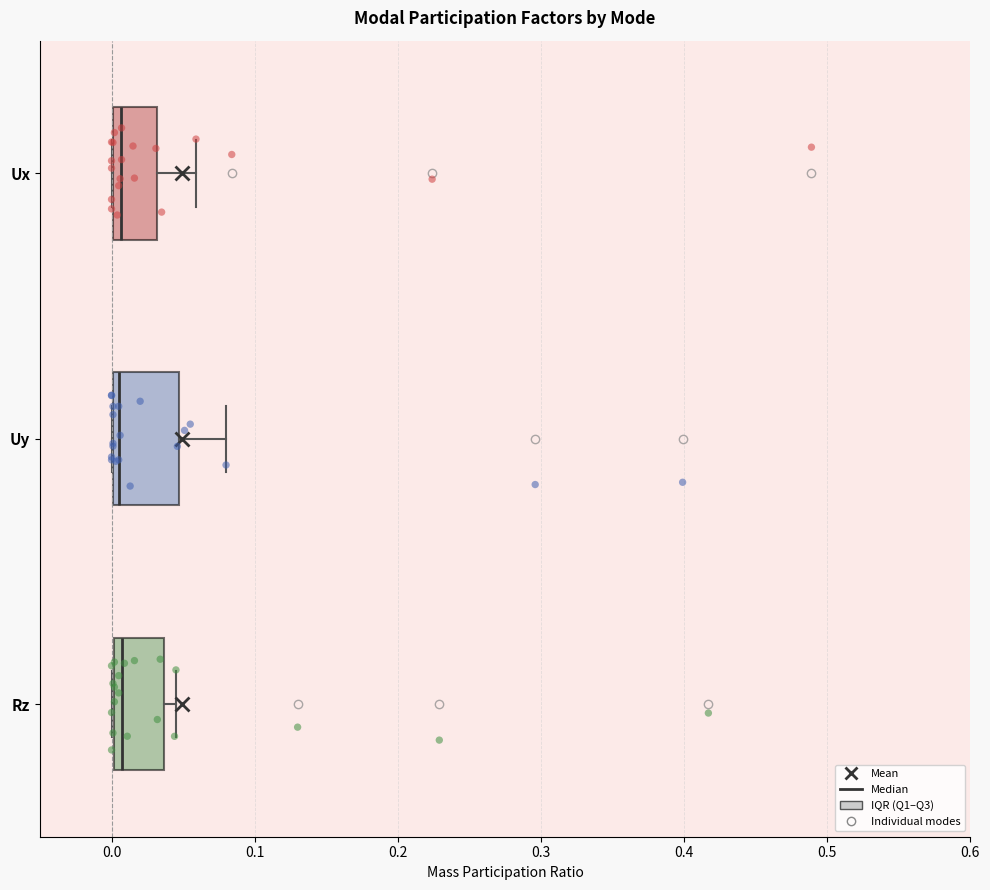

Comparing the boxes themselves (not the whiskers), which one is the widest?

Uy